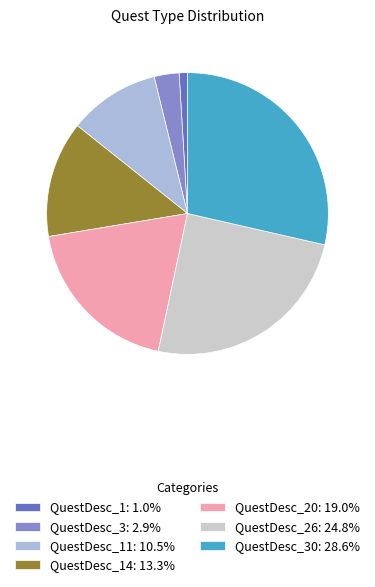

Is QuestDesc_26: 24.8% the majority of the pie?

No